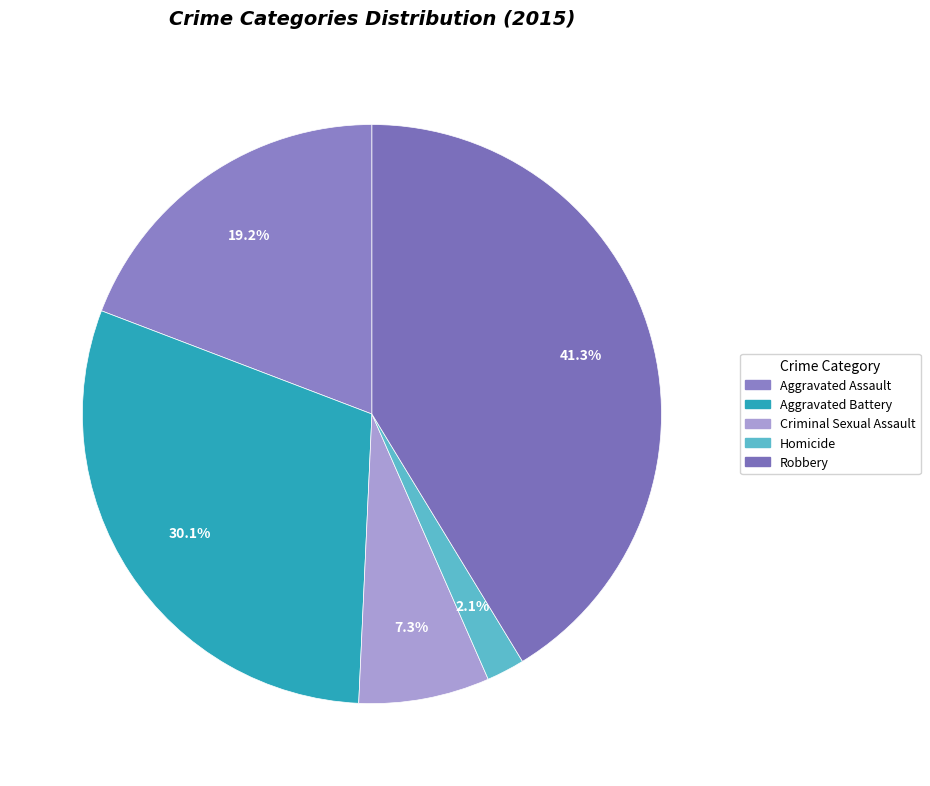

Combined, what portion of the pie is Aggravated Assault and Aggravated Battery?

49.3%